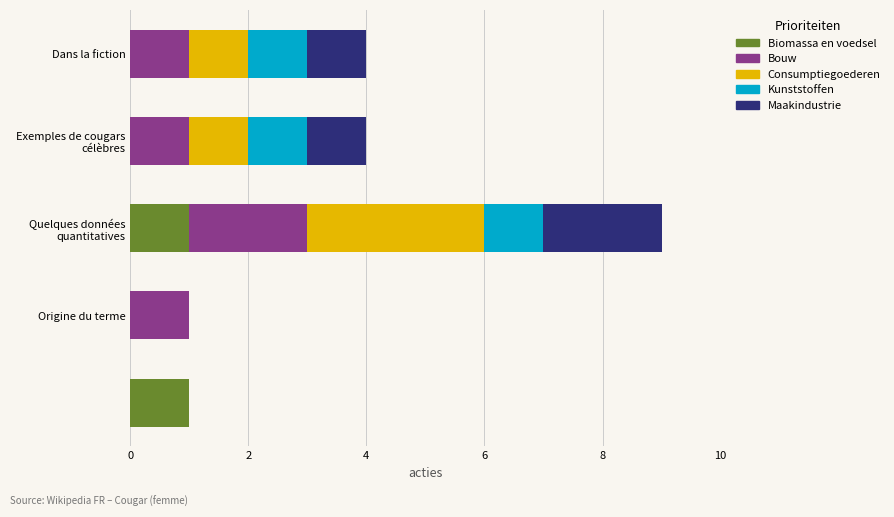

What are all the series names shown in the legend?

Biomassa en voedsel, Bouw, Consumptiegoederen, Kunststoffen, Maakindustrie